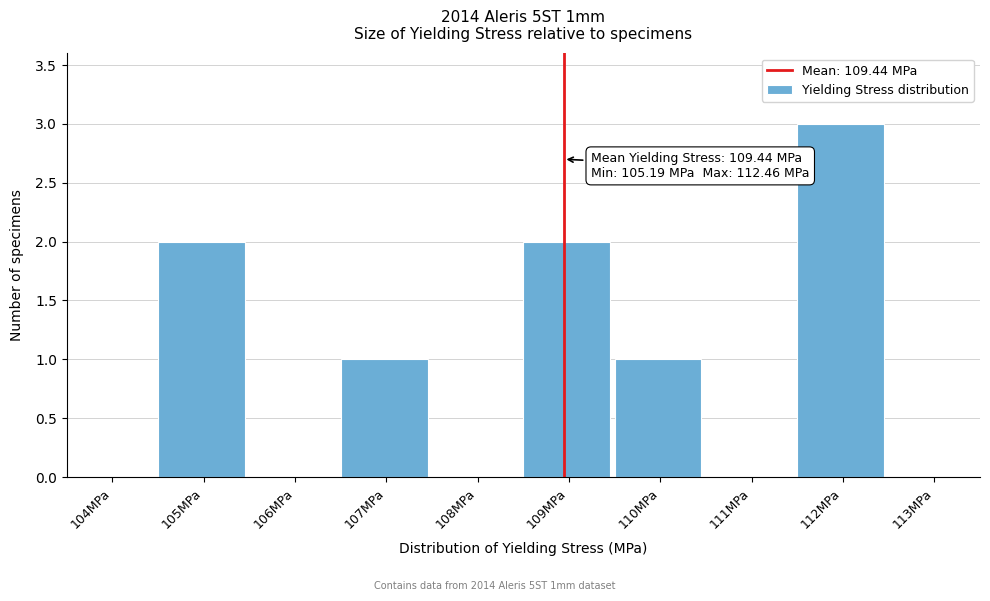

Reading left to right, list all the values displayed in this chart.

104MPa=0	105MPa=2	106MPa=0	107MPa=1	108MPa=0	109MPa=2	110MPa=1	111MPa=0	112MPa=3	113MPa=0